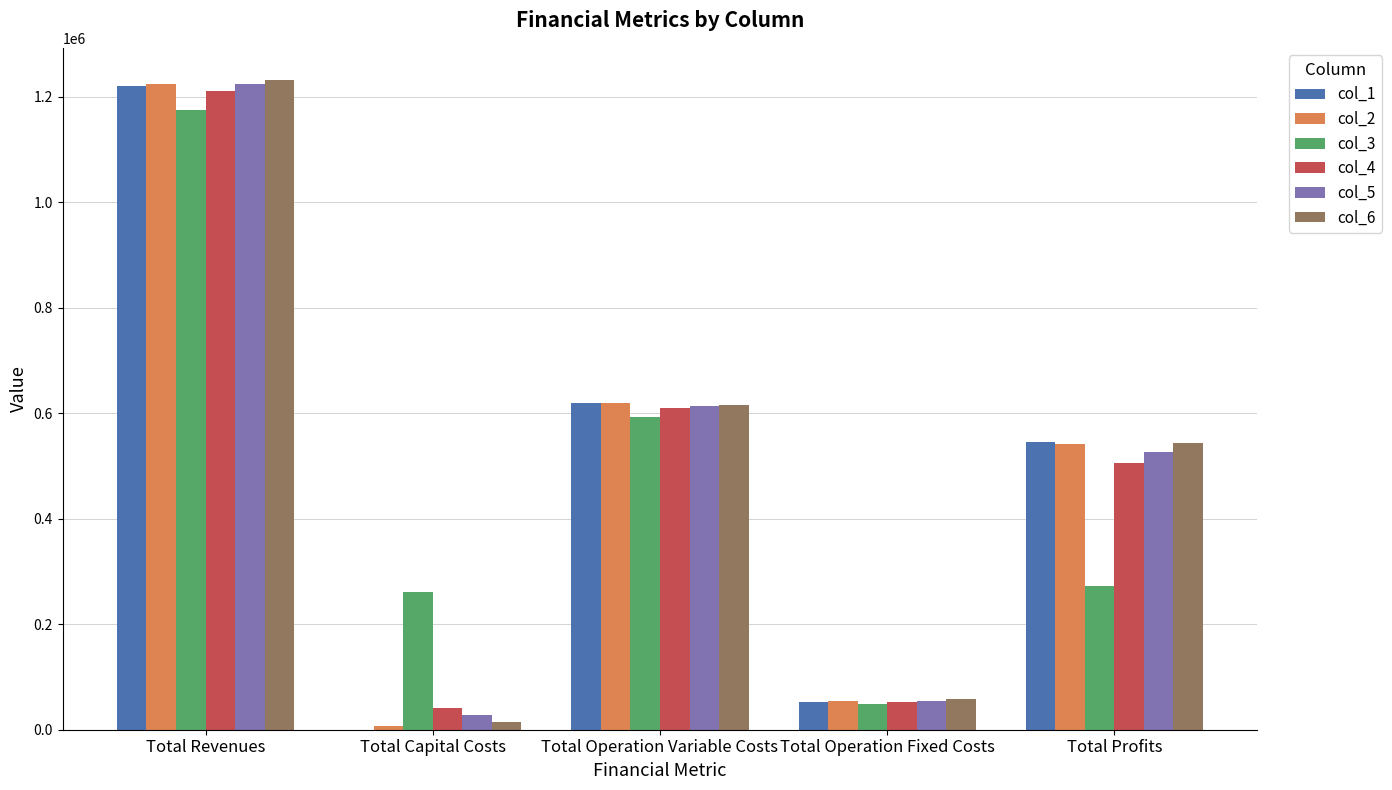

What is the approximate value of col_4 at Total Revenues?

1210548.3